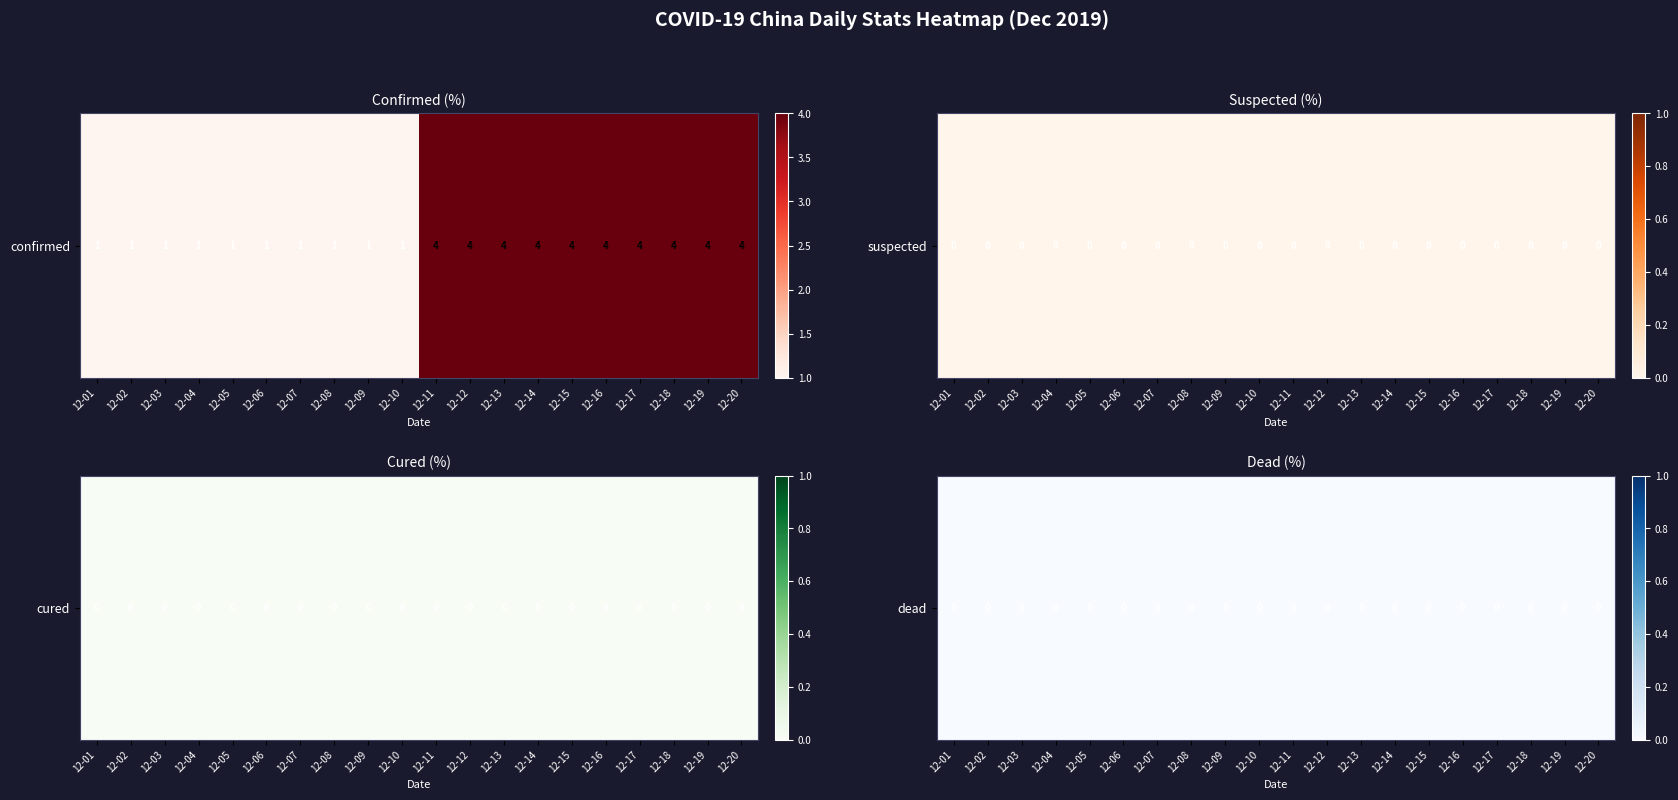

Rank the categories by dead value from highest to lowest.

2019-12-01, 2019-12-02, 2019-12-03, 2019-12-04, 2019-12-05, 2019-12-06, 2019-12-07, 2019-12-08, 2019-12-09, 2019-12-10, 2019-12-11, 2019-12-12, 2019-12-13, 2019-12-14, 2019-12-15, 2019-12-16, 2019-12-17, 2019-12-18, 2019-12-19, 2019-12-20